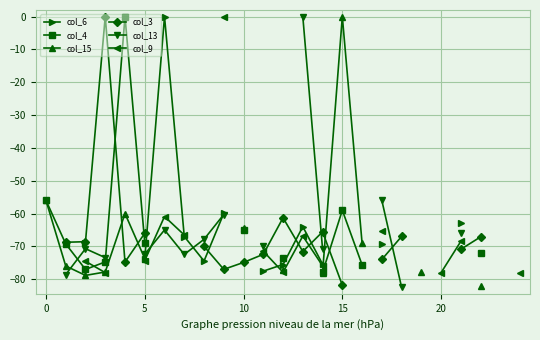

What is the sum of the col_3 values at 13 and 21?

-142.5